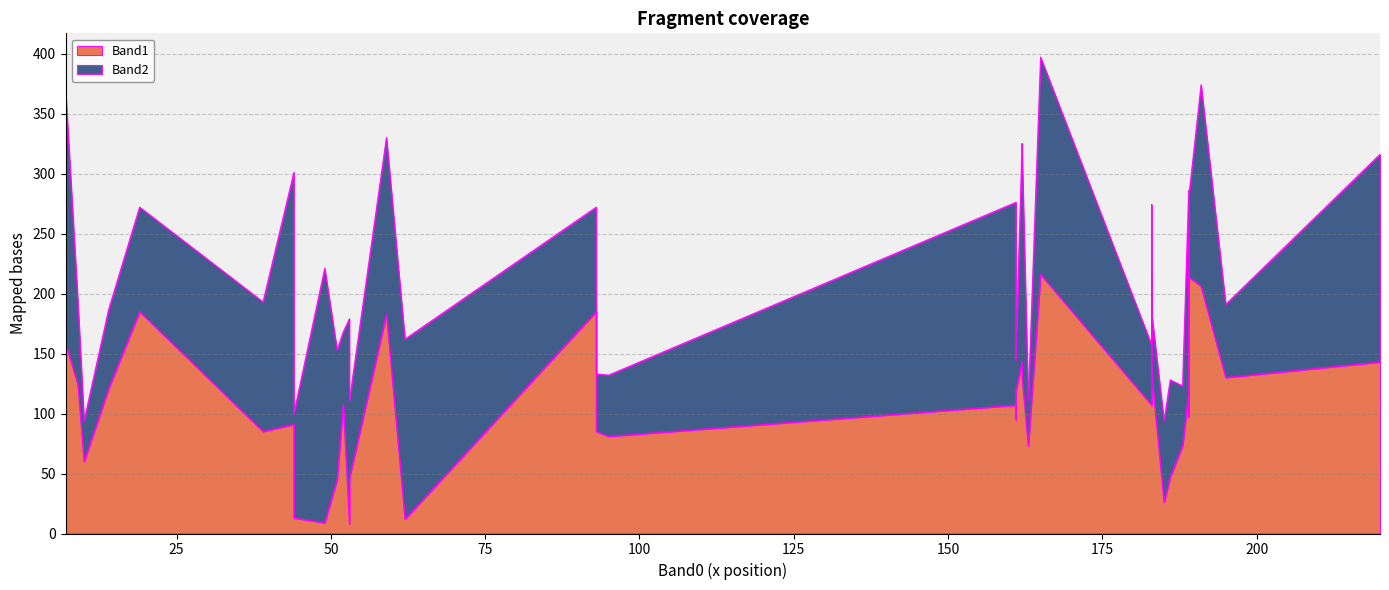

How many distinct data groups are displayed?

2